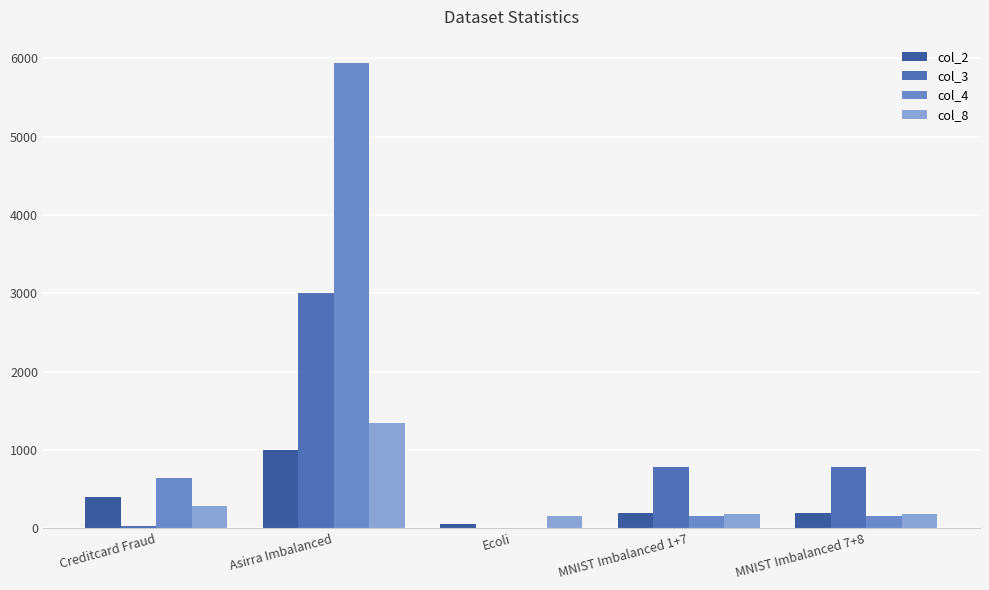

Which label corresponds to the smallest value in the chart?

Ecoli